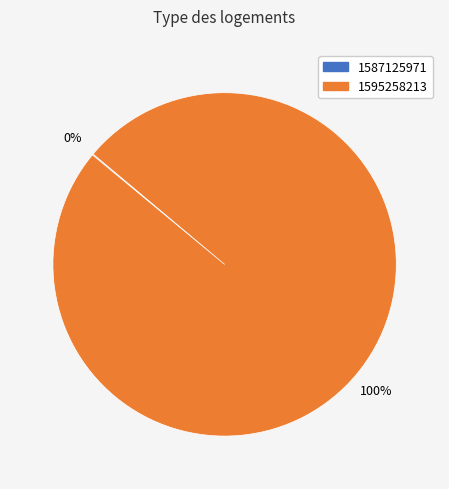

To the nearest percent, what is the average slice percentage?

50%